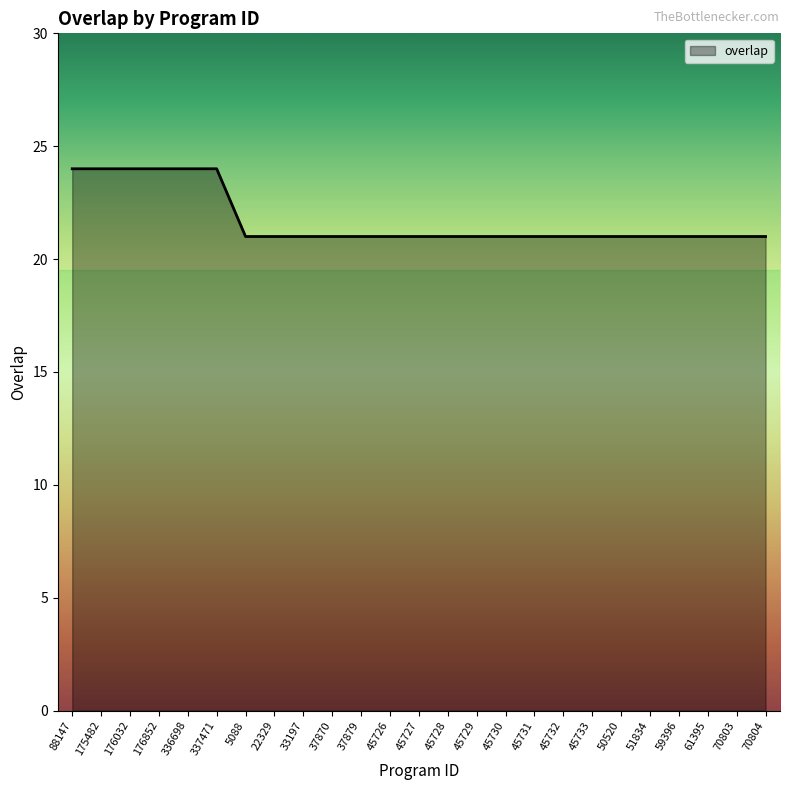

Reading left to right, what are all the values shown in this chart?

24	24	24	24	24	24	21	21	21	21	21	21	21	21	21	21	21	21	21	21	21	21	21	21	21